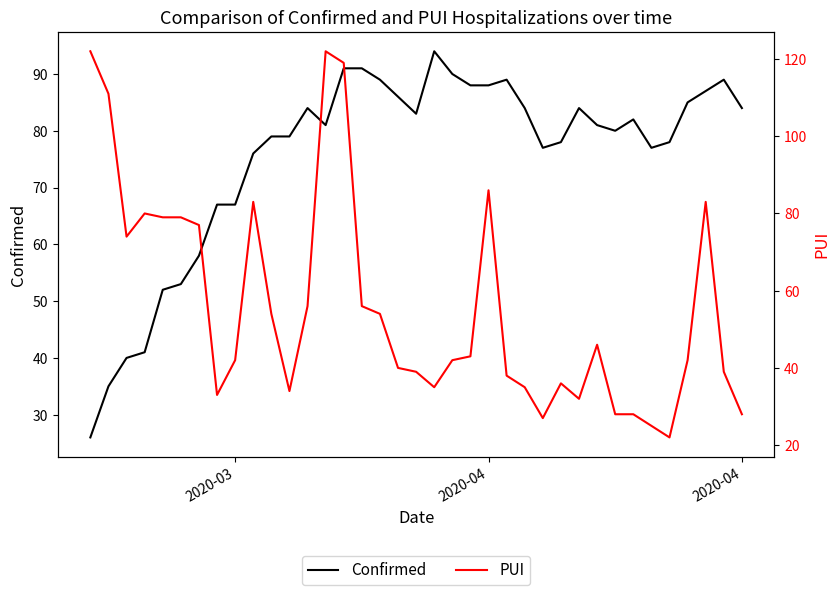

What is the value of the PUI point at the 11th from the left?

54